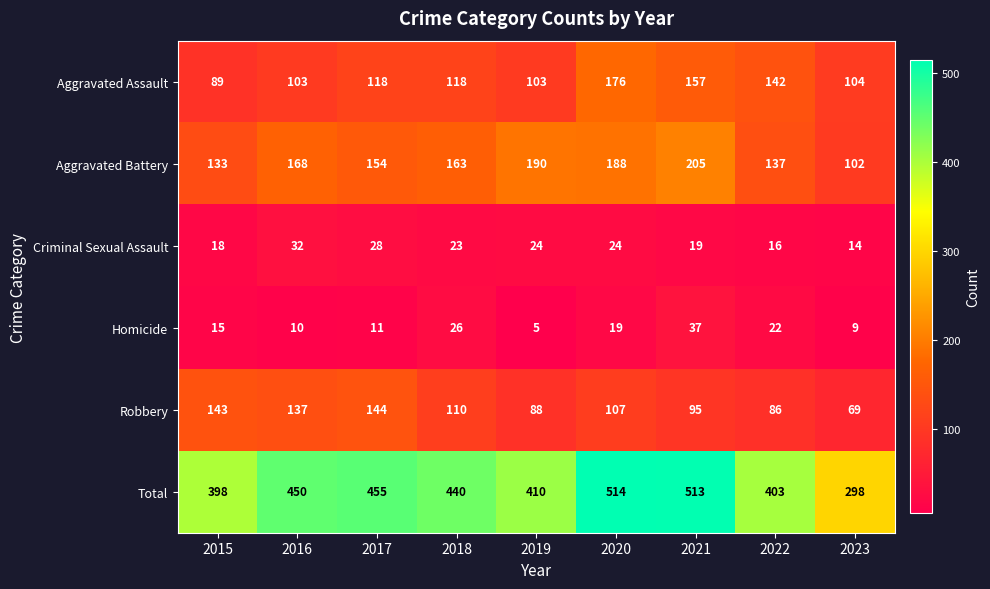

Which series changed the most between 2017 and 2022?

Robbery